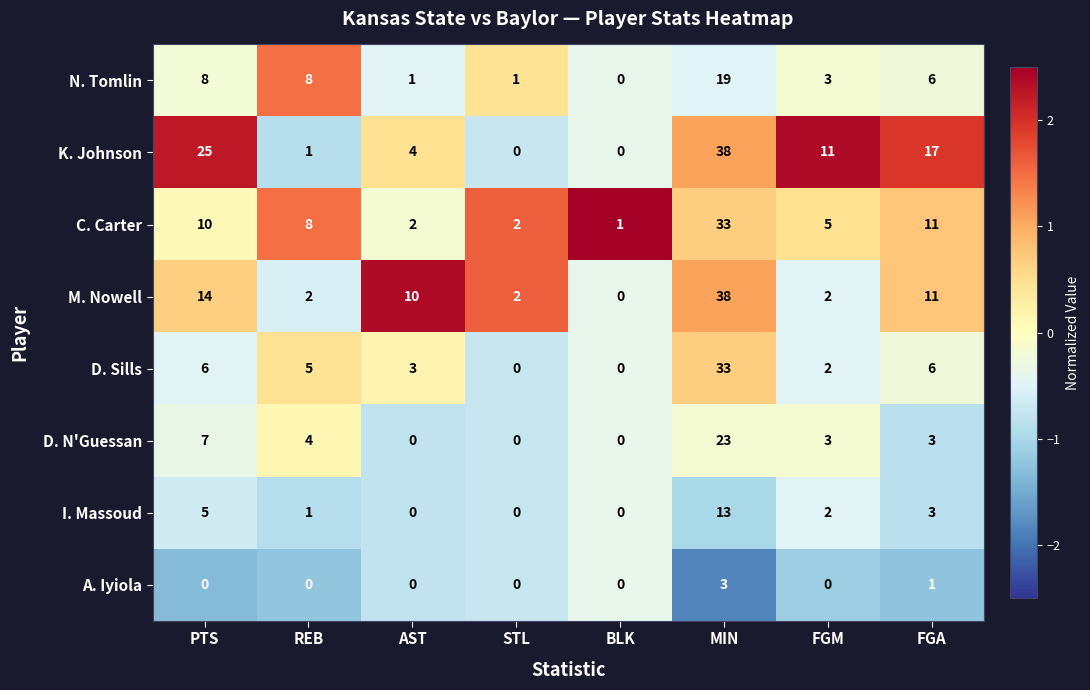

At PTS, list the series in order from smallest to largest.

A. Iyiola, I. Massoud, D. Sills, D. N'Guessan, N. Tomlin, C. Carter, M. Nowell, K. Johnson